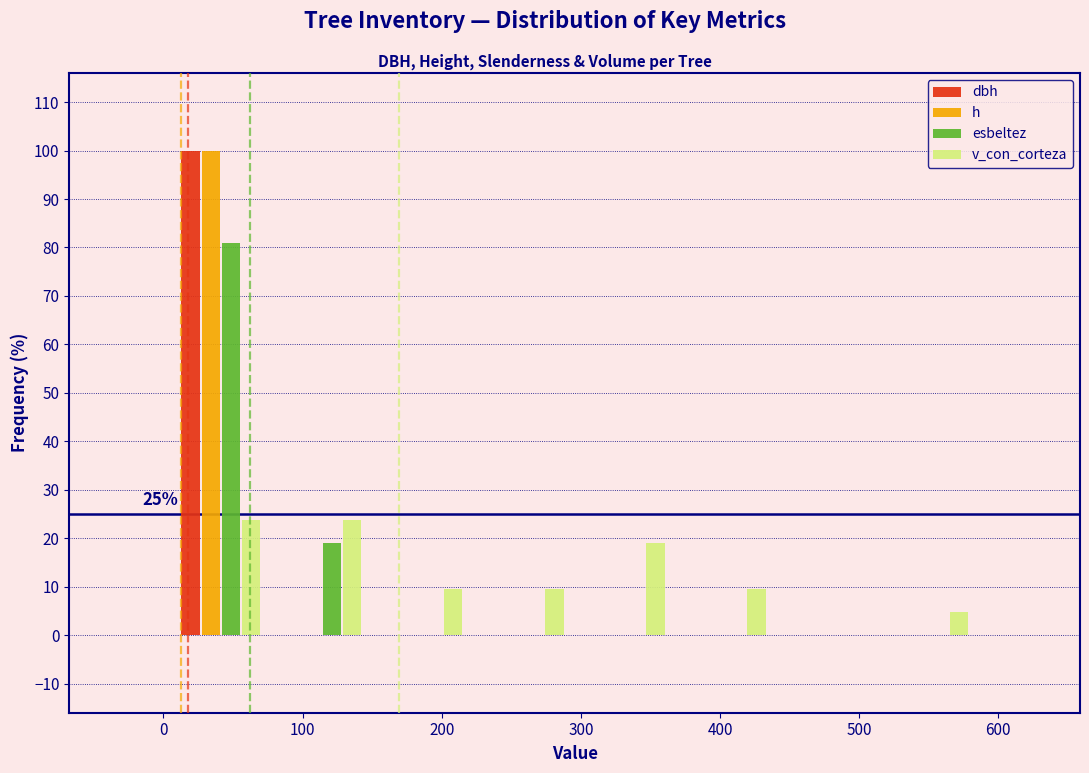

In the h series, which range on the x-axis has the tallest bar?

10 to 80